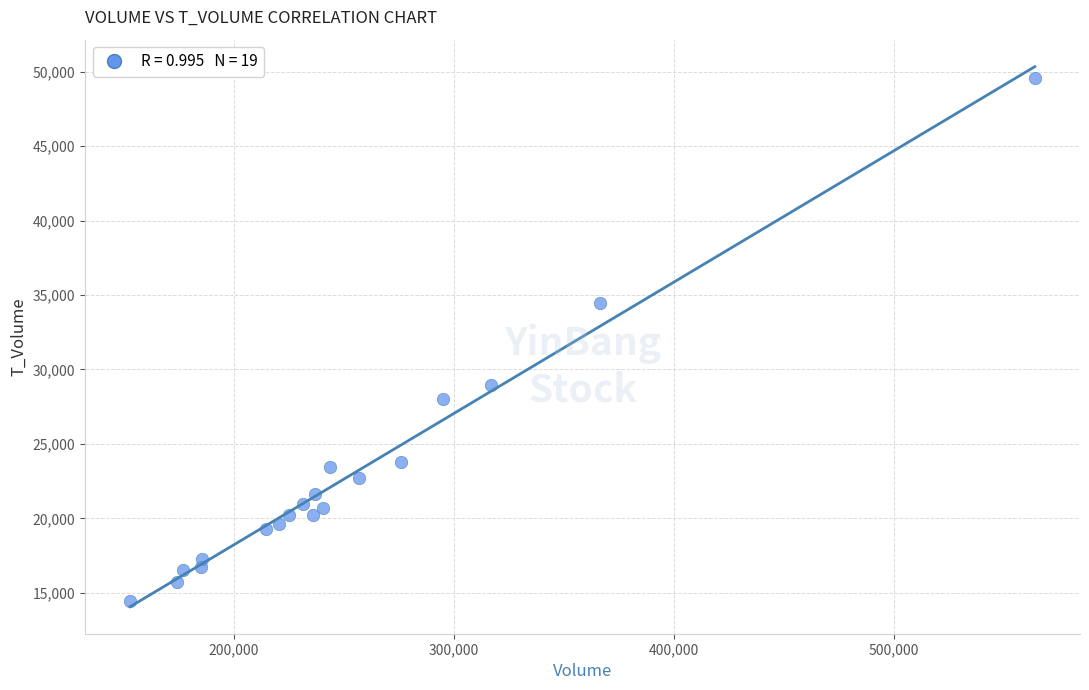

What Y value in the scatter plot is closest to 32022?

34494